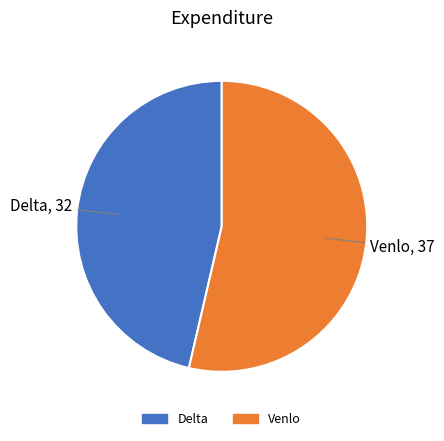

Is it true that Venlo is 44% of the pie?

False